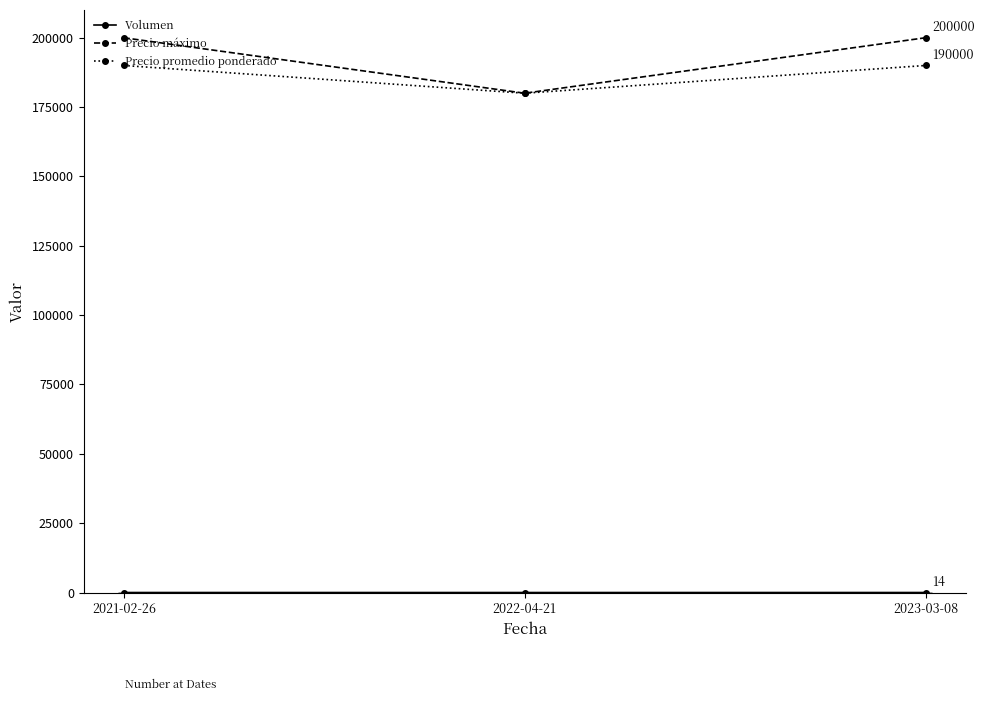

The value of Precio promedio ponderado at 2023-03-08 is 261866. True or false?

False